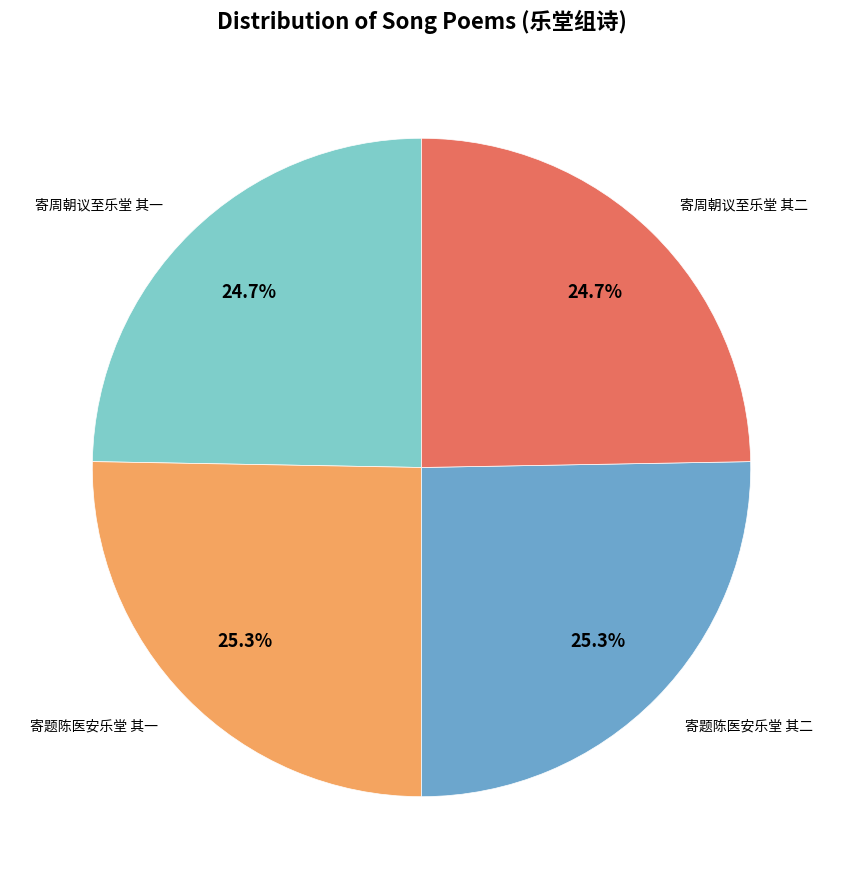

How many segments does this pie chart have?

4